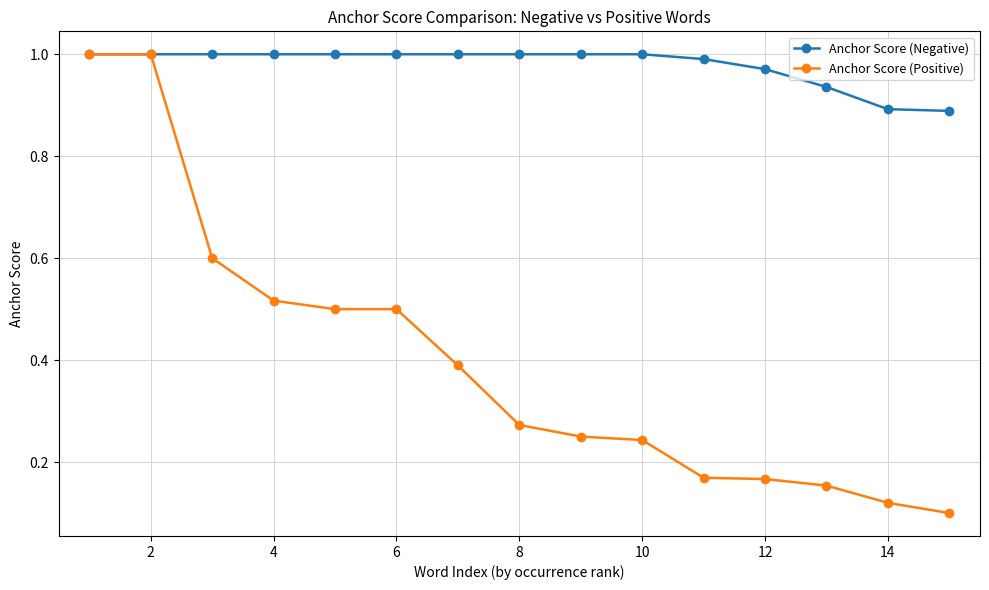

Which series has the largest total across all categories?

Anchor Score (Negative)